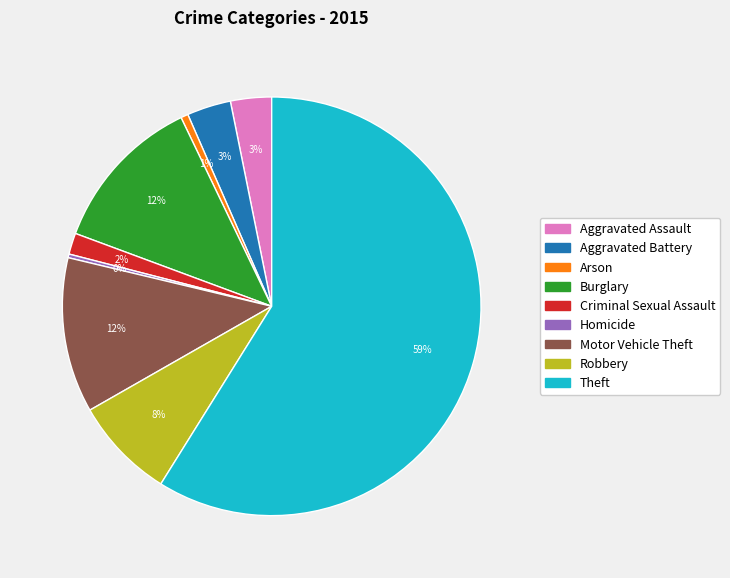

Which slice is the largest?

Theft